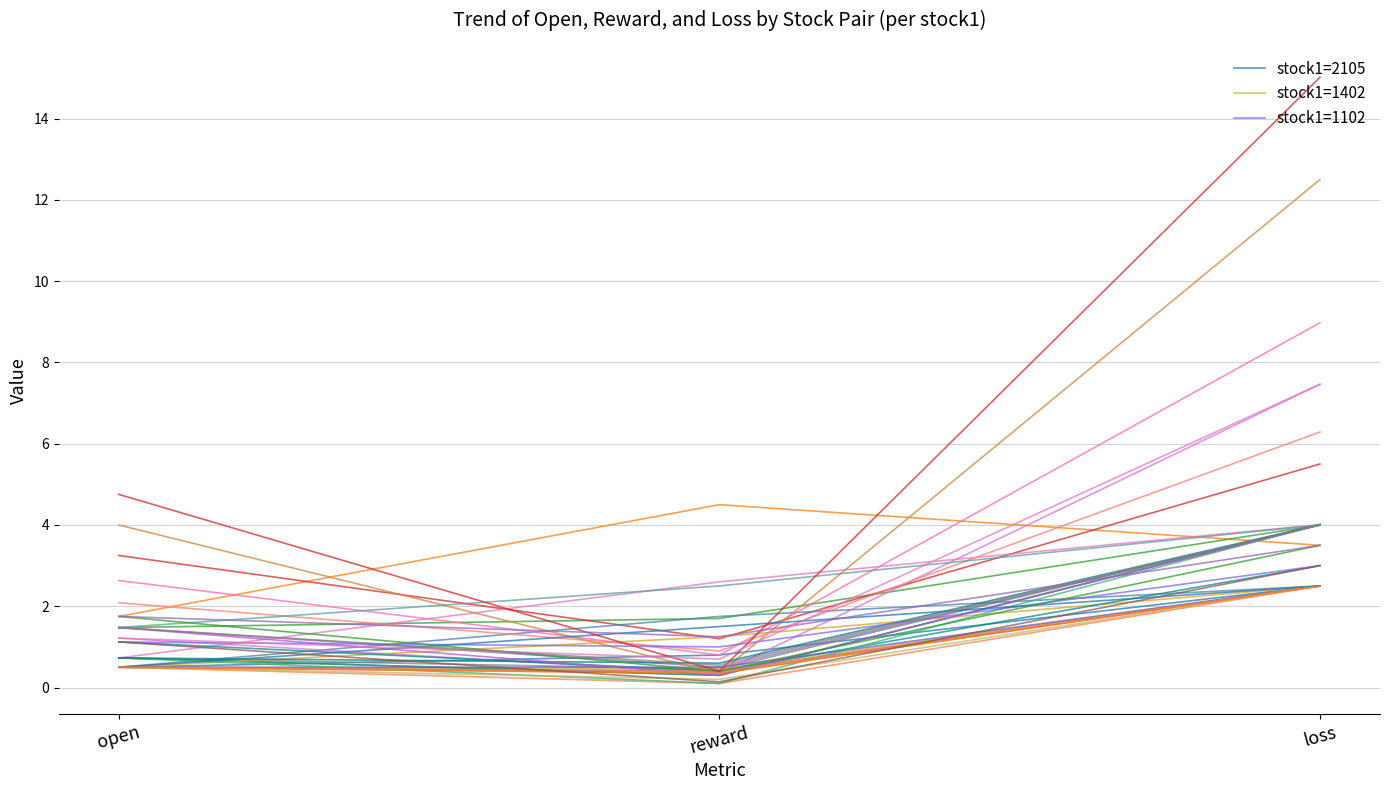

What are all the series names shown in the legend?

stock1=2105, stock1=1402, stock1=1102